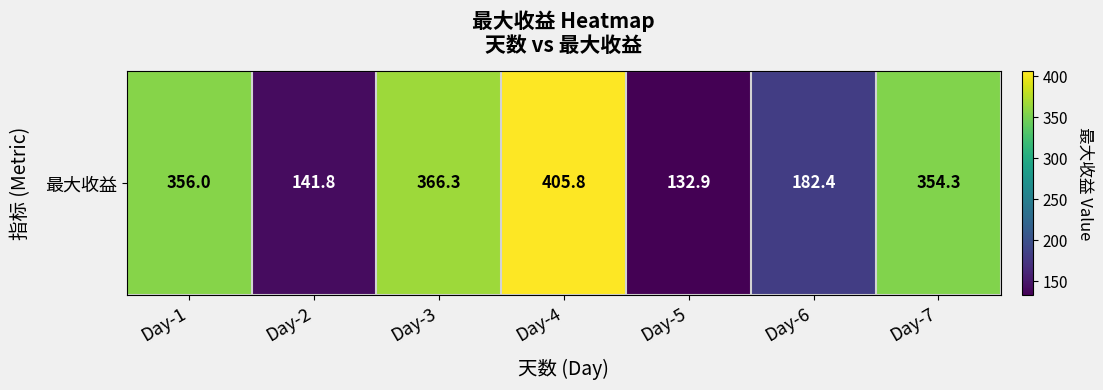

What is the sum of the values at Day-1 and Day-3?

722.3